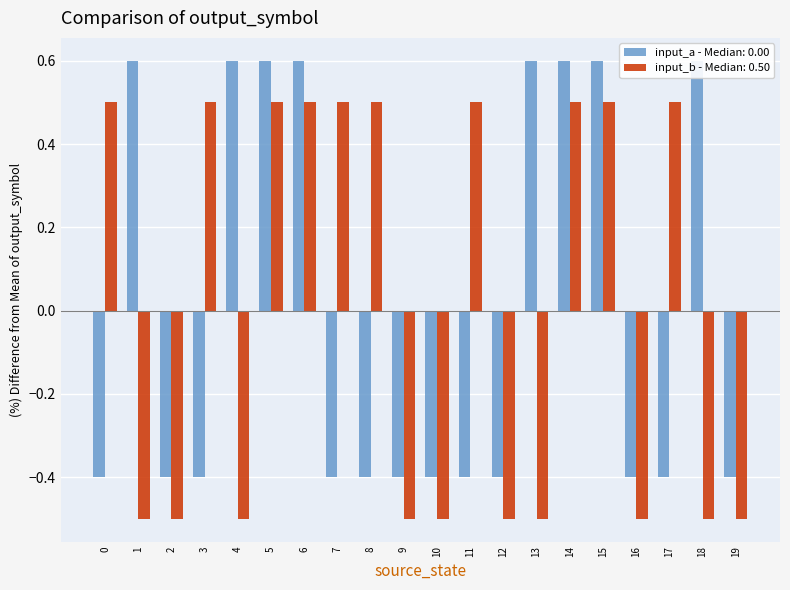

How many bars are there in each group?

2